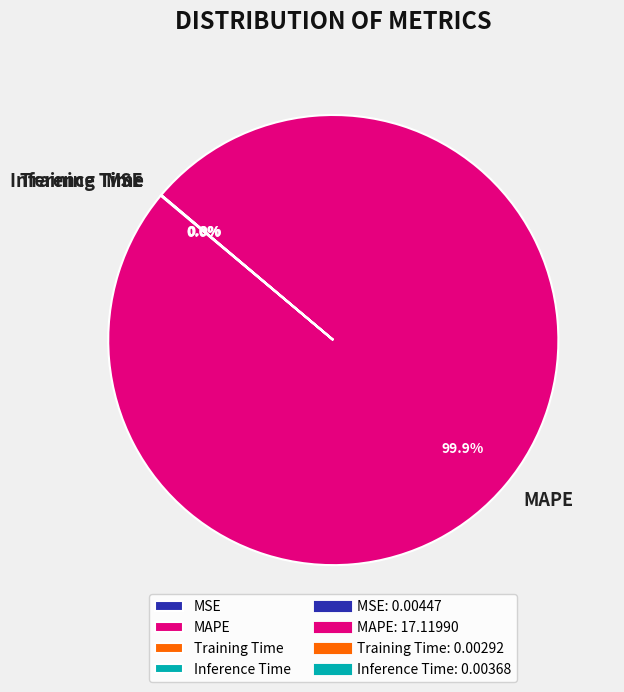

Which slice represents more than half of the pie?

MAPE